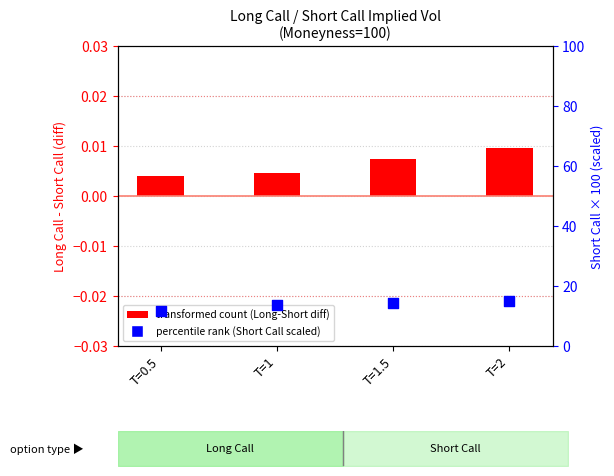

Approximately how many times larger is the value at T=1 compared to T=2?

0.9